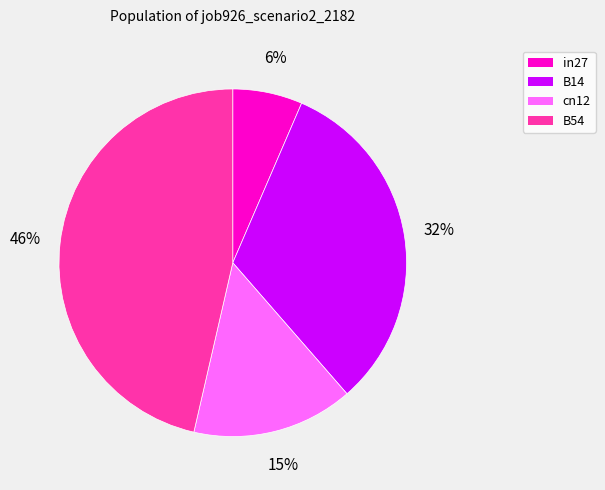

To the nearest percent, what is the difference between the largest and smallest slice percentages?

40%